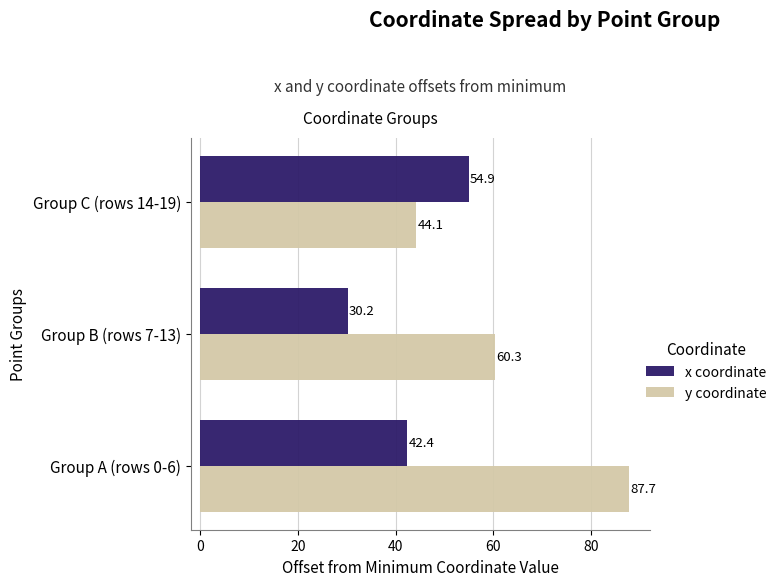

What is the difference between the maximum and minimum values in the x coordinate series?

24.8